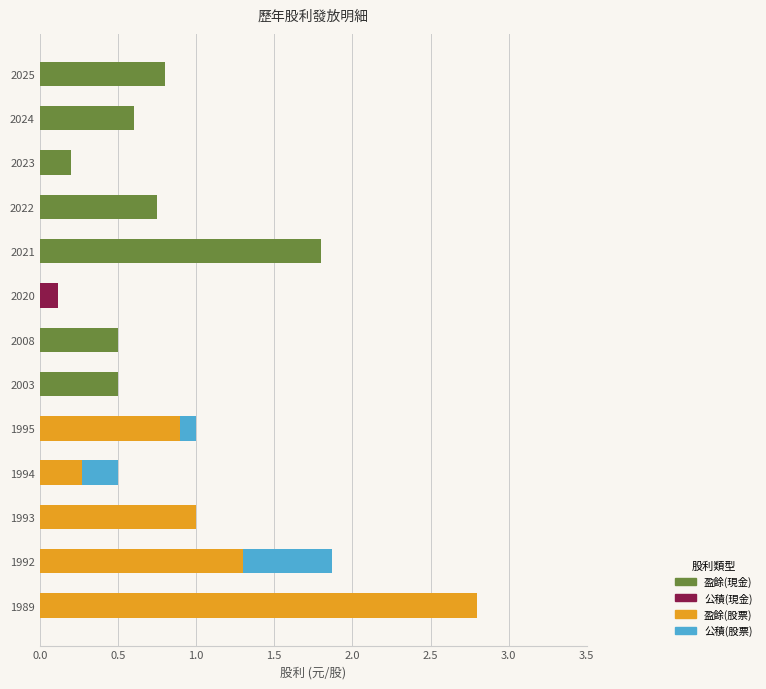

True or false: 盈餘(現金) has a value of 0.0 at 1994.

True